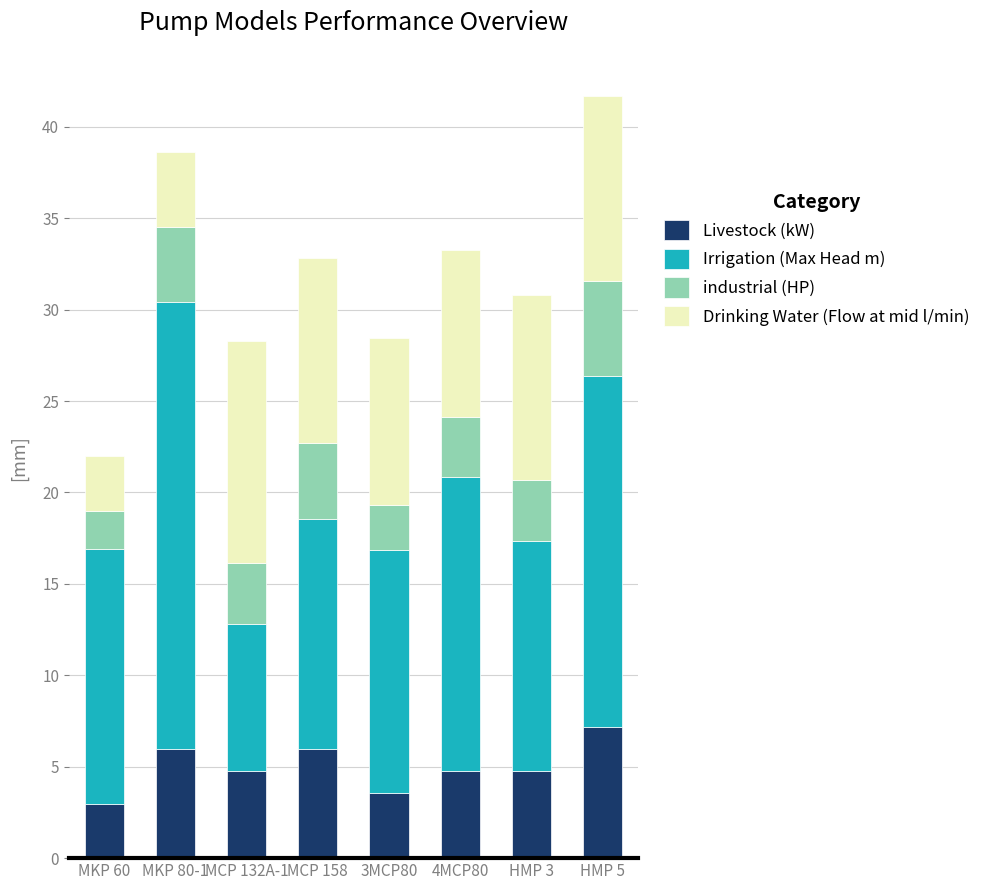

What is the total value across all series at MKP 80-1?

38.6